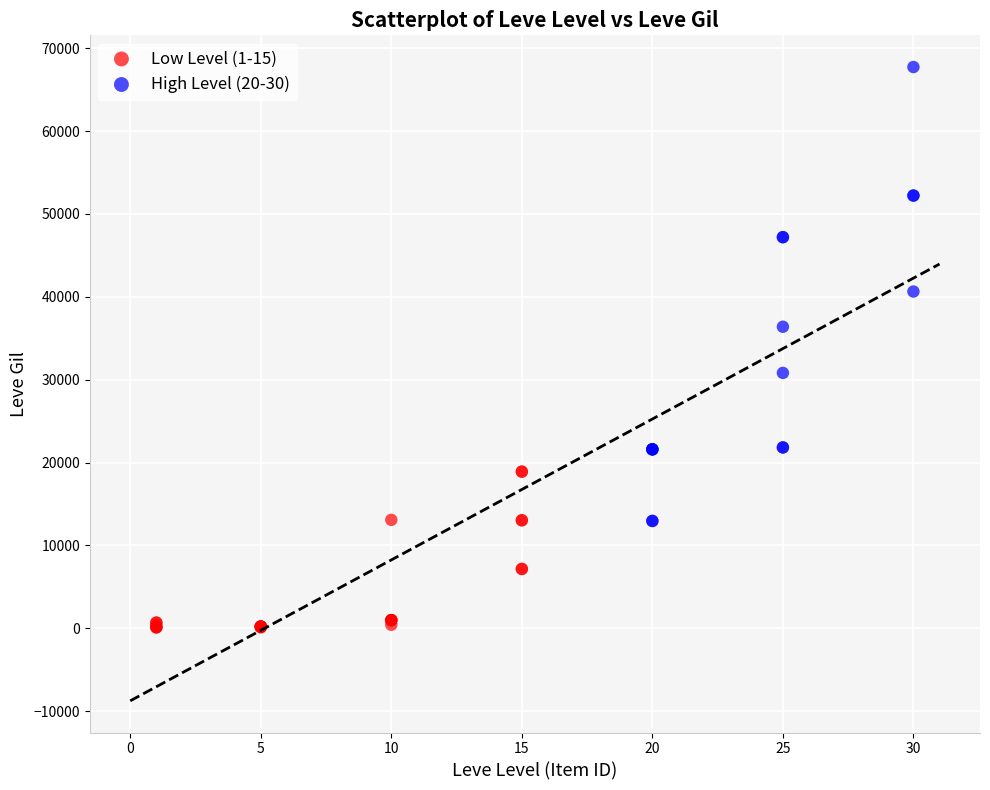

Which series contains the lowest Y value?

Low Level (1-15)